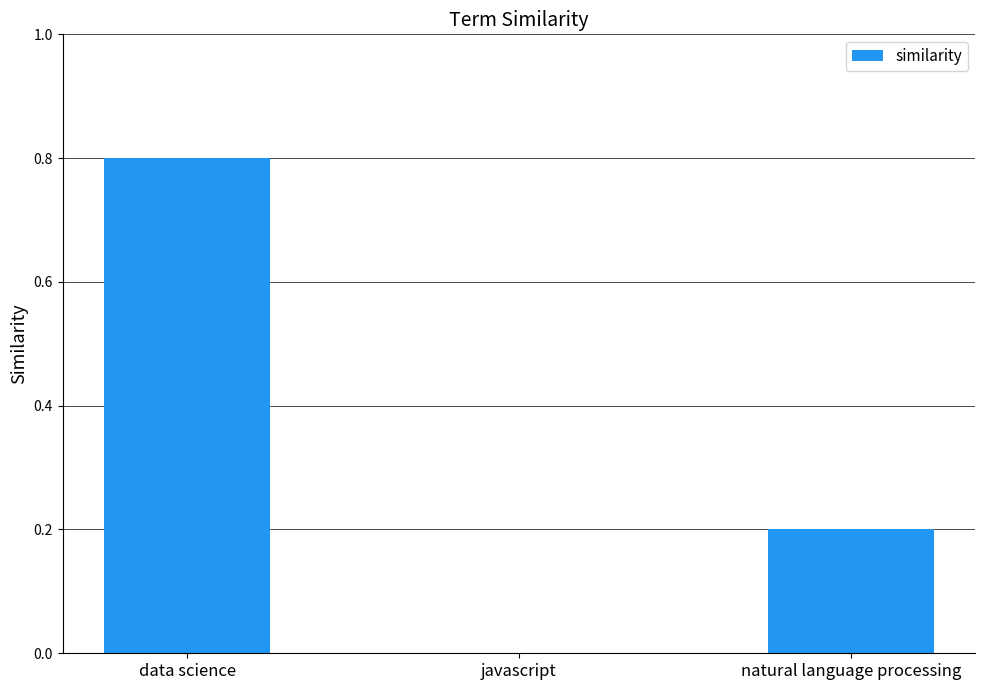

Reading left to right, extract all data points from this chart.

data science=0.8	javascript=0.0	natural language processing=0.2